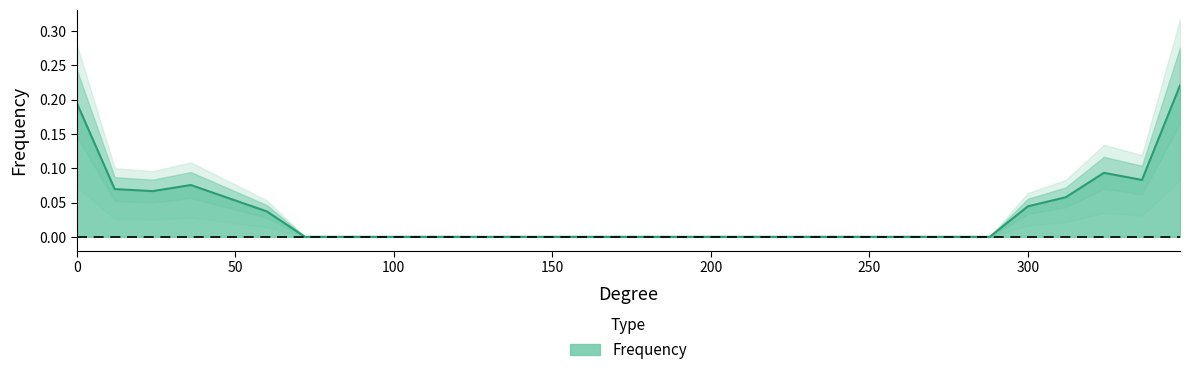

What is the sum of all values?

1.0